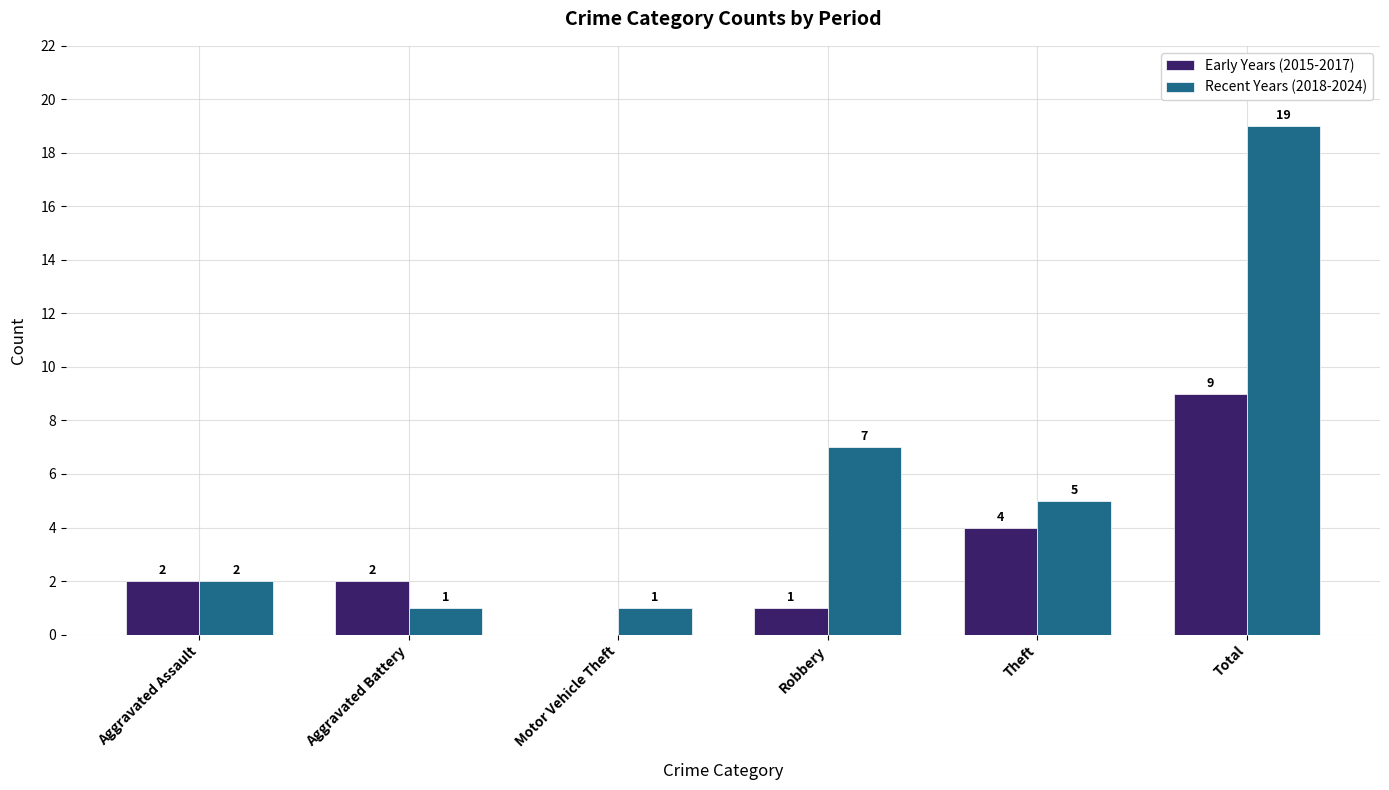

What is the maximum value for Recent Years (2018-2024)?

19